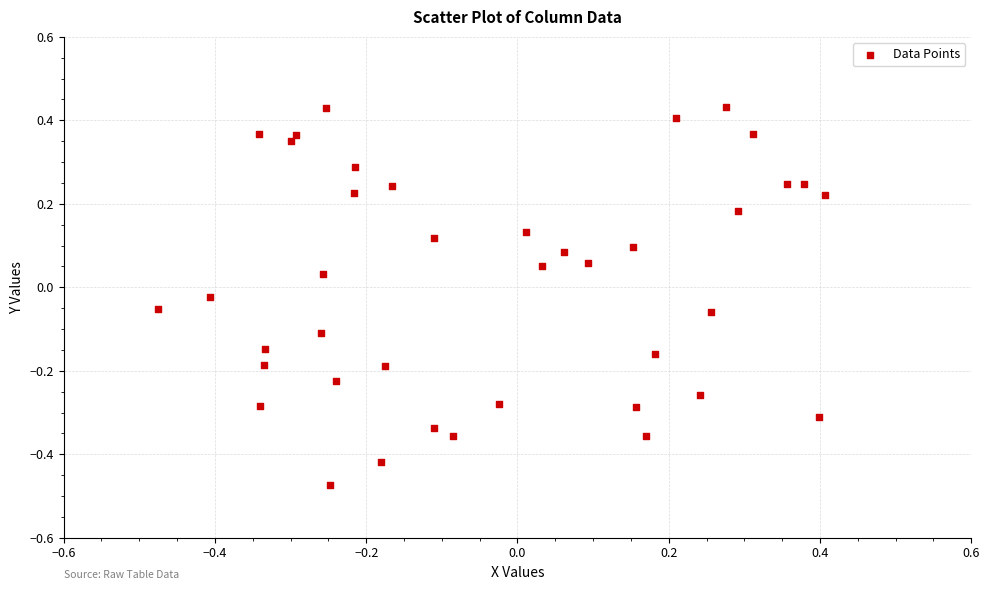

What is the range of X values (max minus min)?

0.9